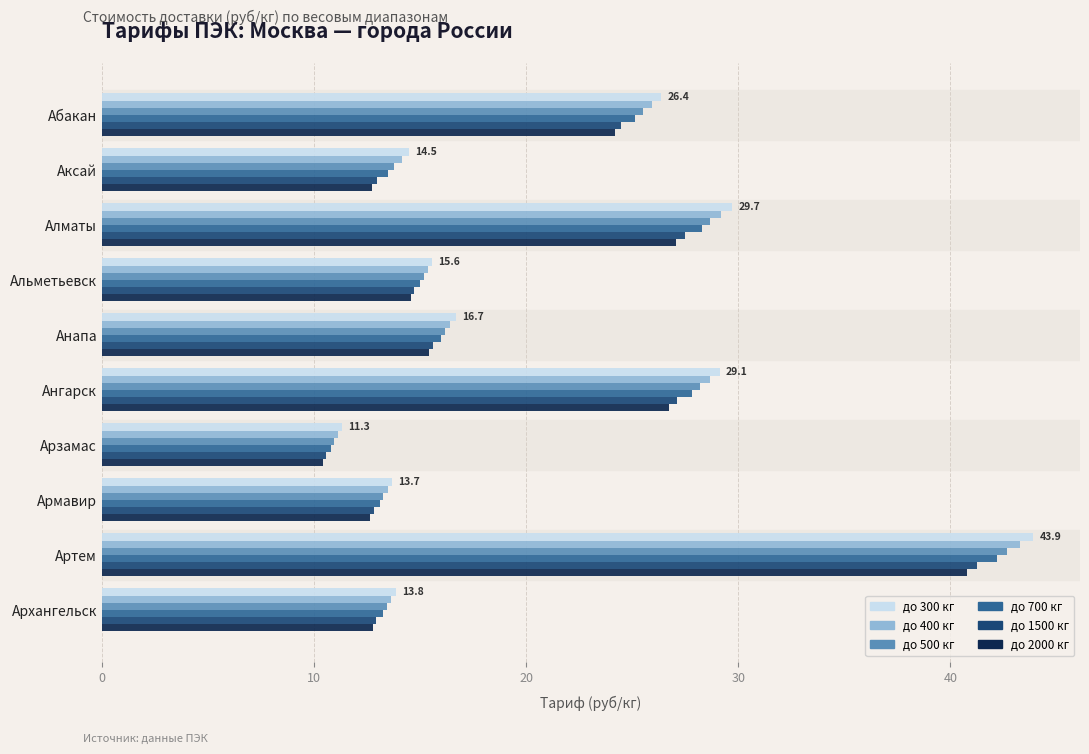

What is the difference between the maximum and minimum values in the до 300 кг series?

32.6